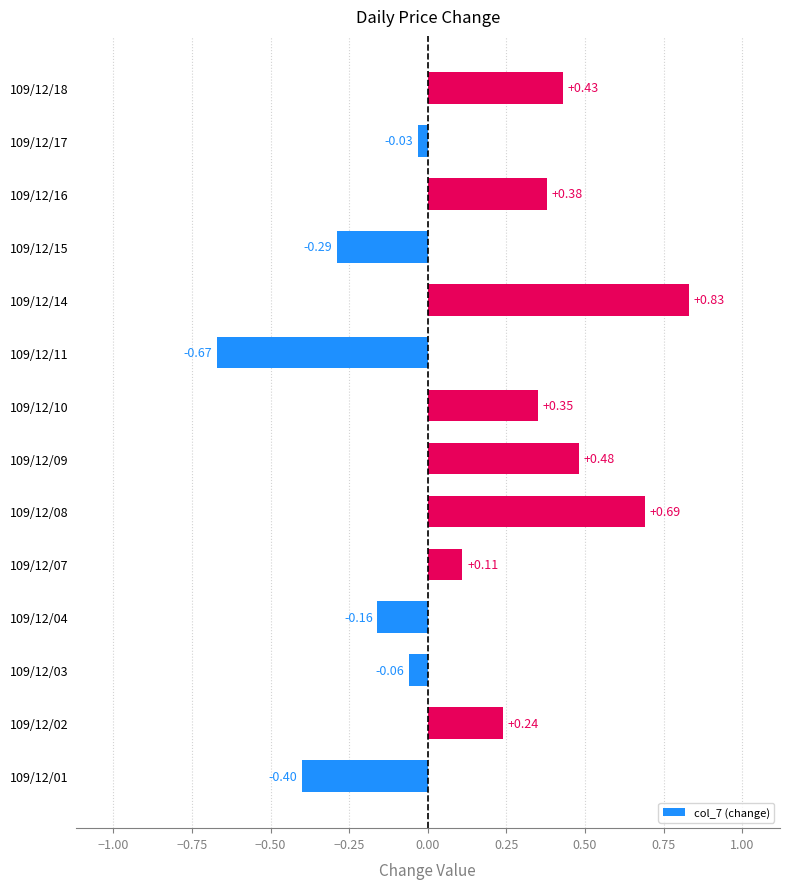

Where is the data nearest to the value 0?

109/12/17